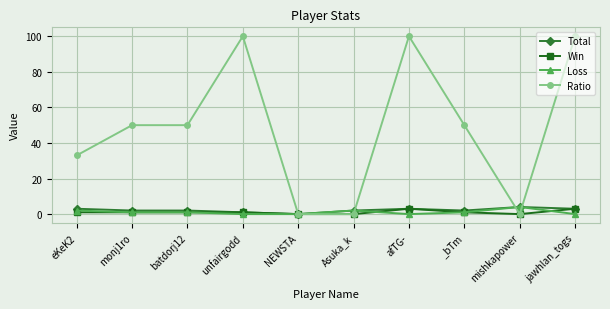

What is the approximate value of Win at afTG-?

3